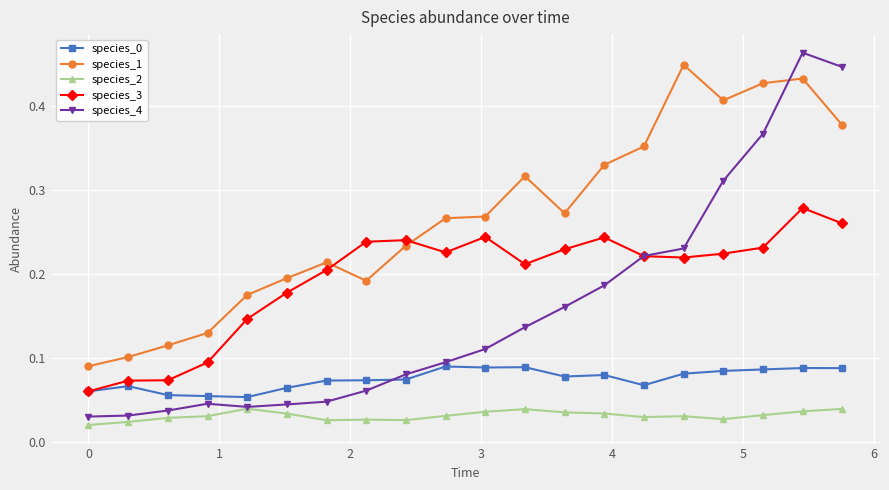

Which series has the largest range (max minus min)?

species_4